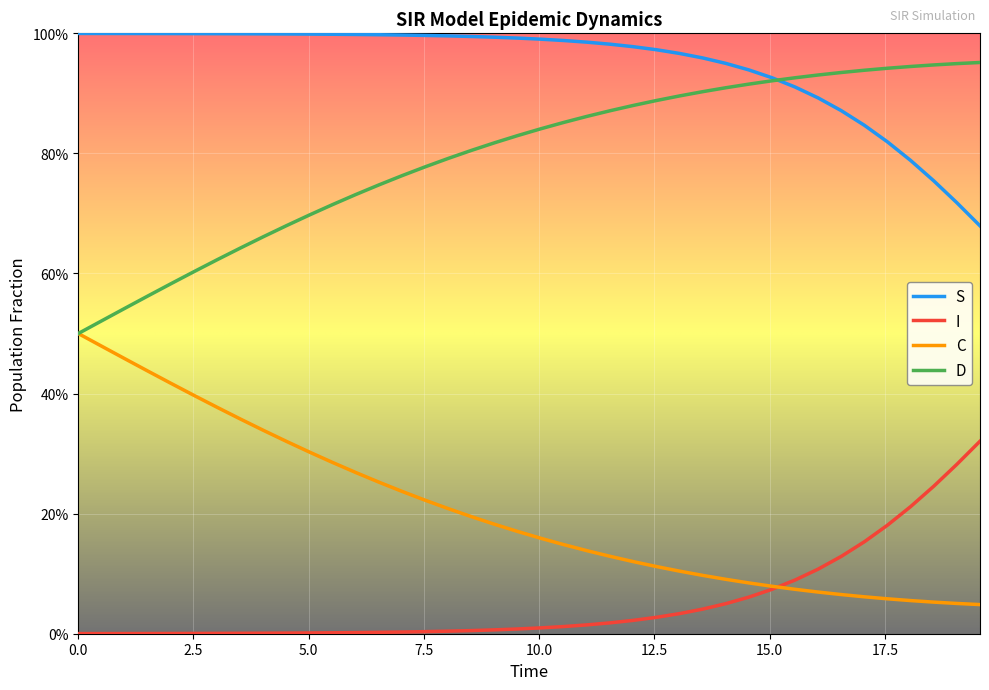

What are all the series names shown in the legend?

S, I, C, D